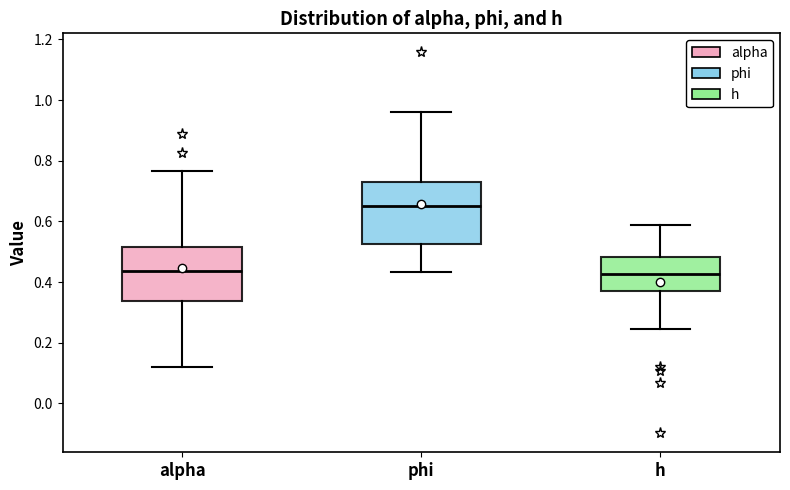

Where does the lower whisker of the box for h end on the y-axis? The values are not printed on the chart, so give them approximately, as read against the axis.

0.24